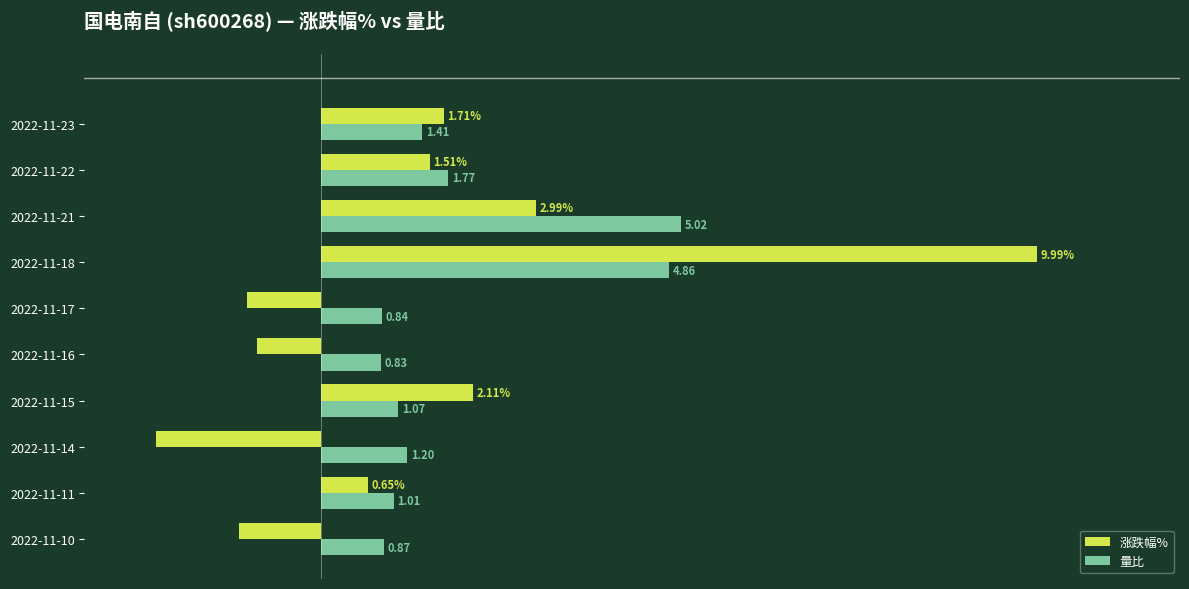

Which series has the largest range (max minus min)?

涨跌幅%